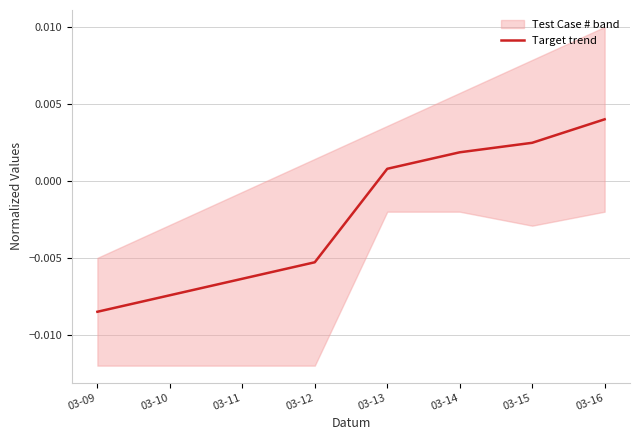

At which category does the chart reach its minimum across all series?

03-09